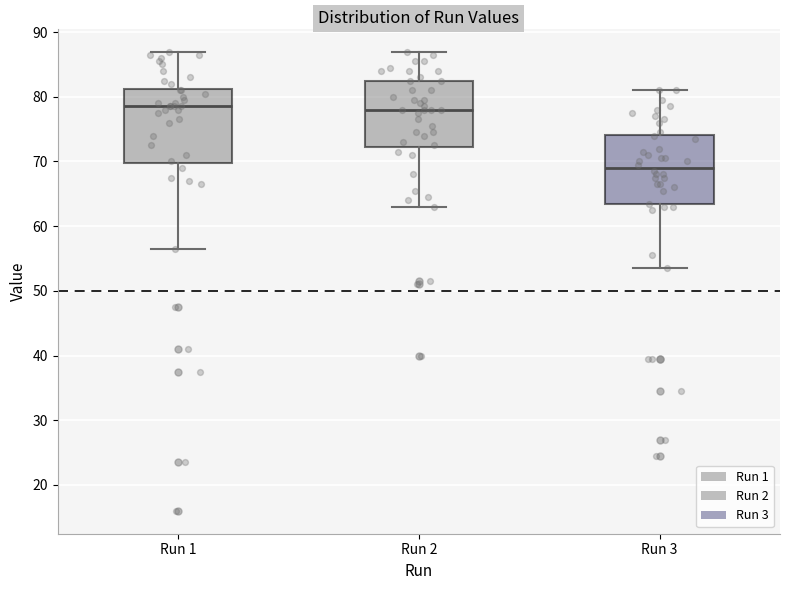

Where is the lower edge of the box for Run 1 on the y-axis? The values are not printed on the chart, so give them approximately, as read against the axis.

70